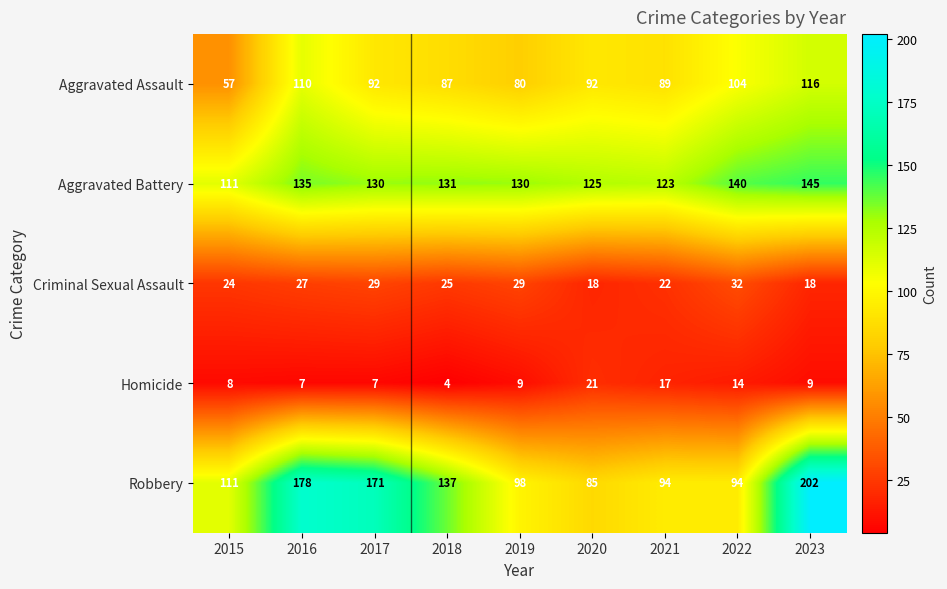

Which series has the largest range (max minus min)?

Robbery